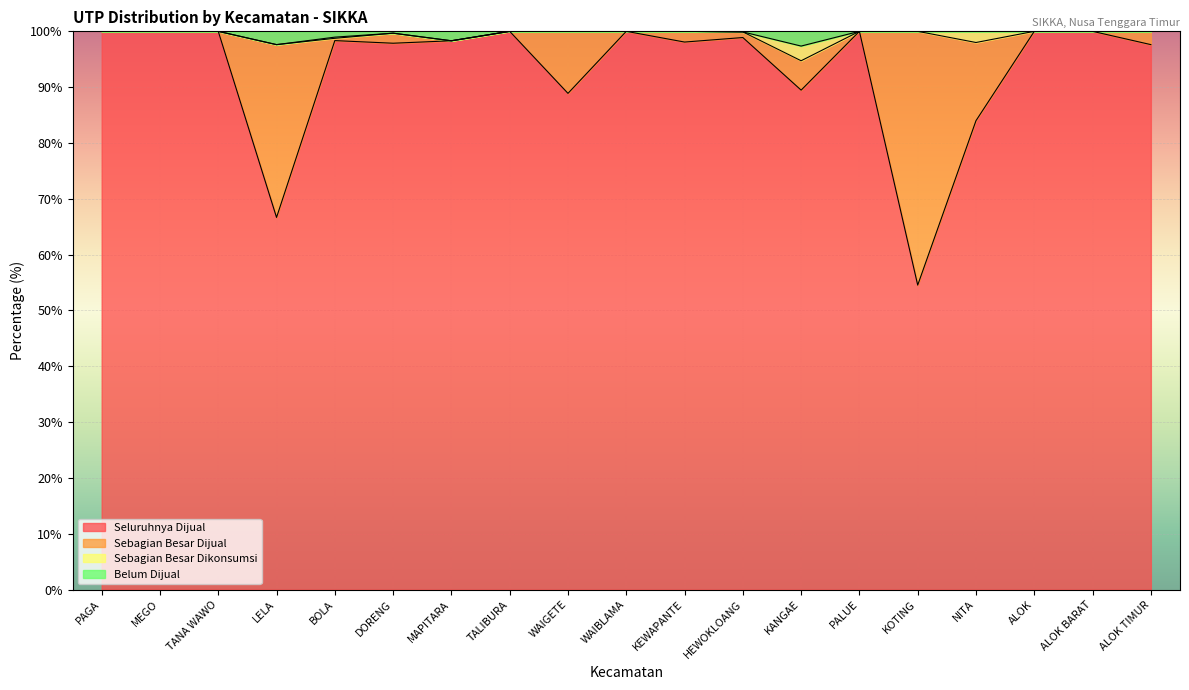

What is the label of the 7th point from the right?

KANGAE